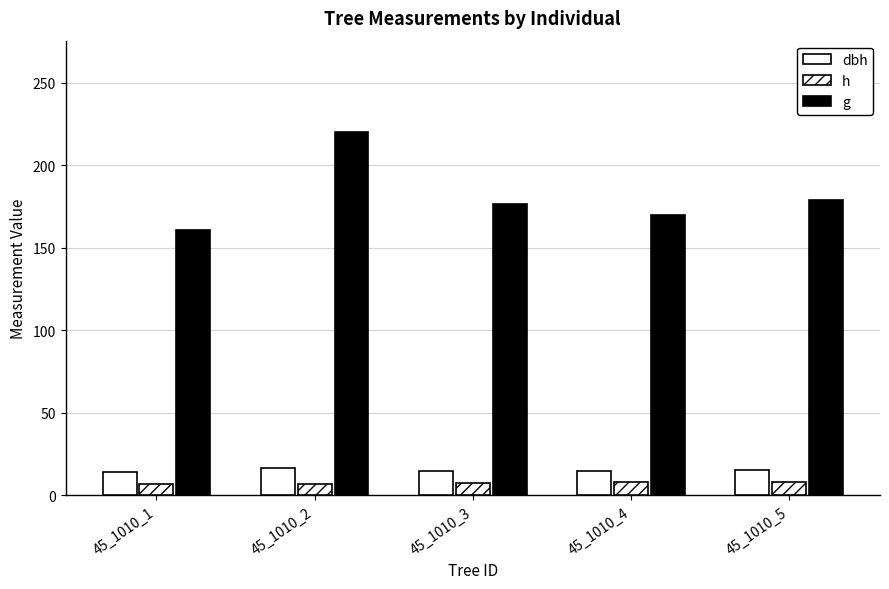

What is the value of the g bar at the 5th from the left?

179.1